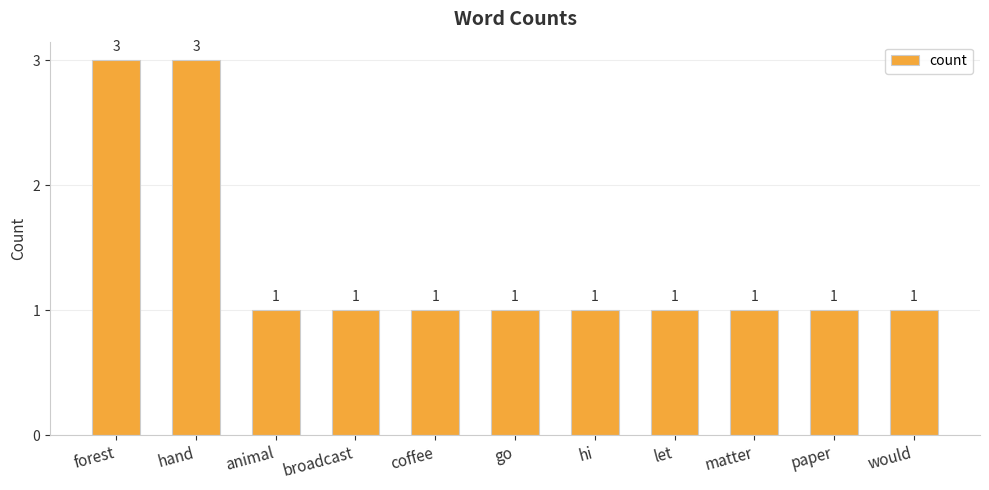

What position from the left is let?

8